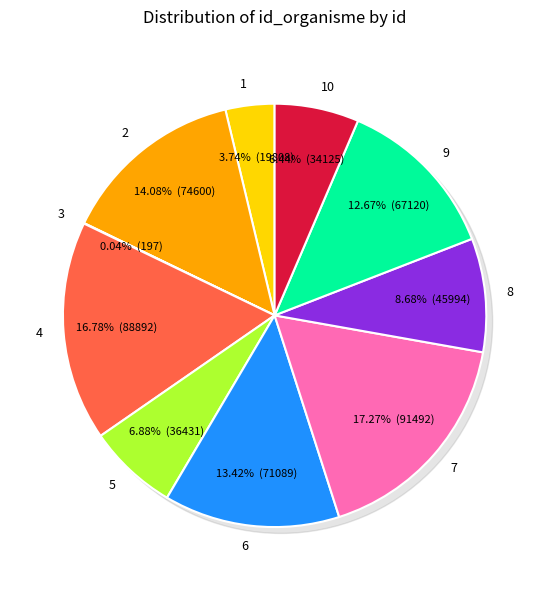

What is the largest slice in the pie chart?

7